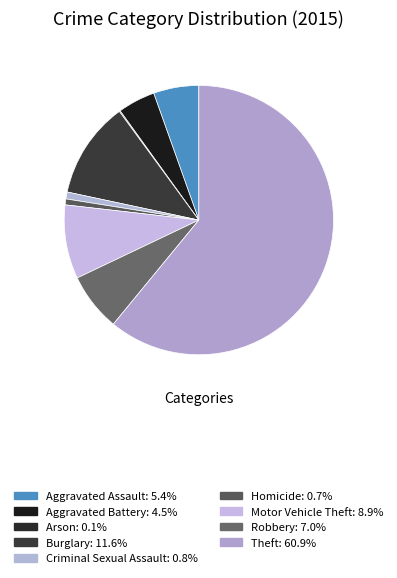

What percentage is the Homicide slice, to the nearest percent?

1%